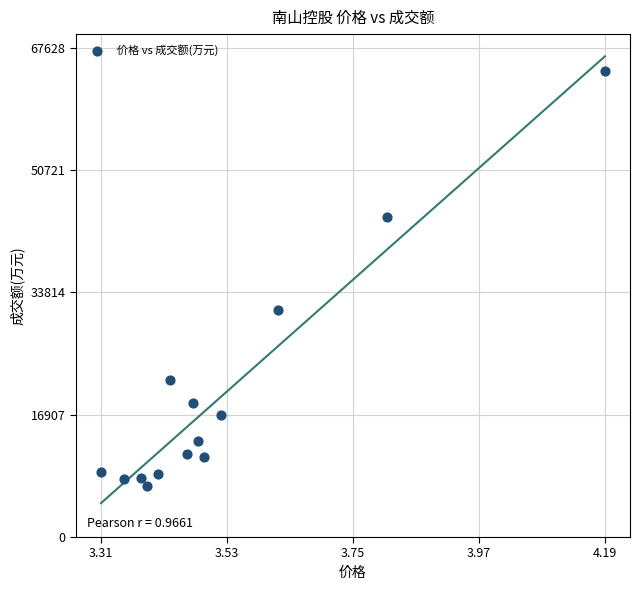

What is the range of Y values (max minus min)?

57310